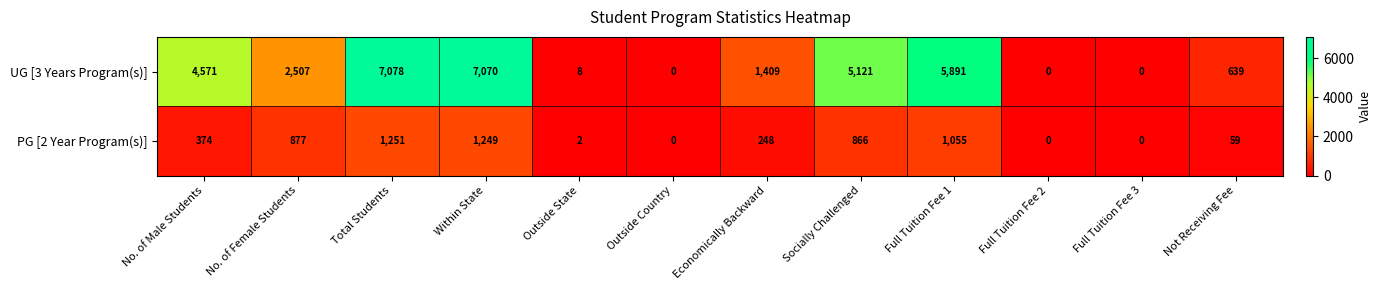

What is the spread (max minus min) of values at Outside State?

6